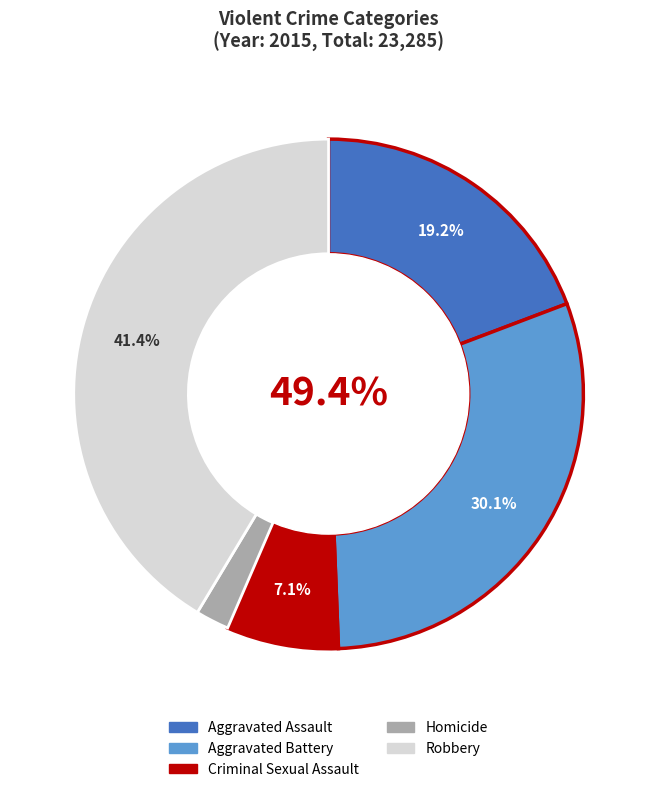

Does any single category account for the majority?

No